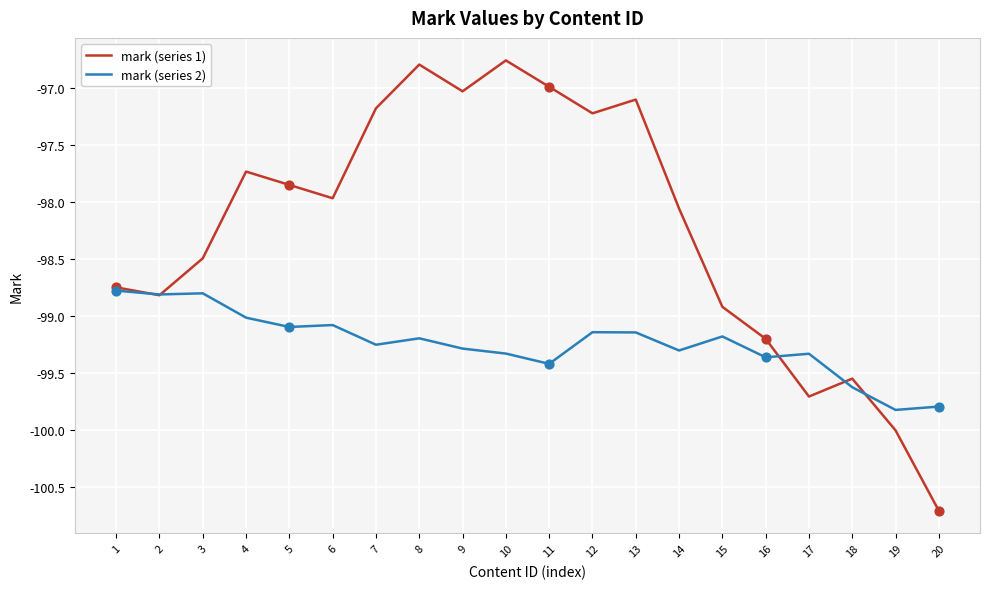

At which category is the sum across all series the highest?

8